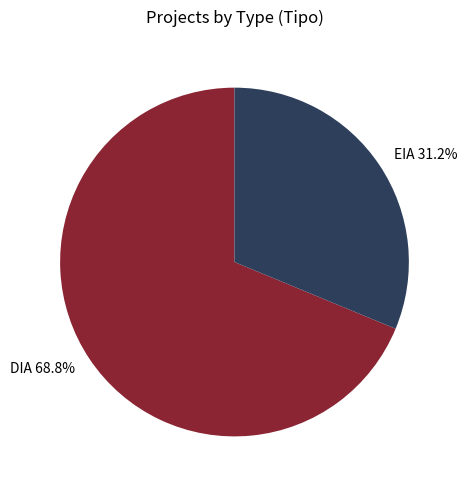

To the nearest percent, what is the combined percentage of EIA and DIA?

100%